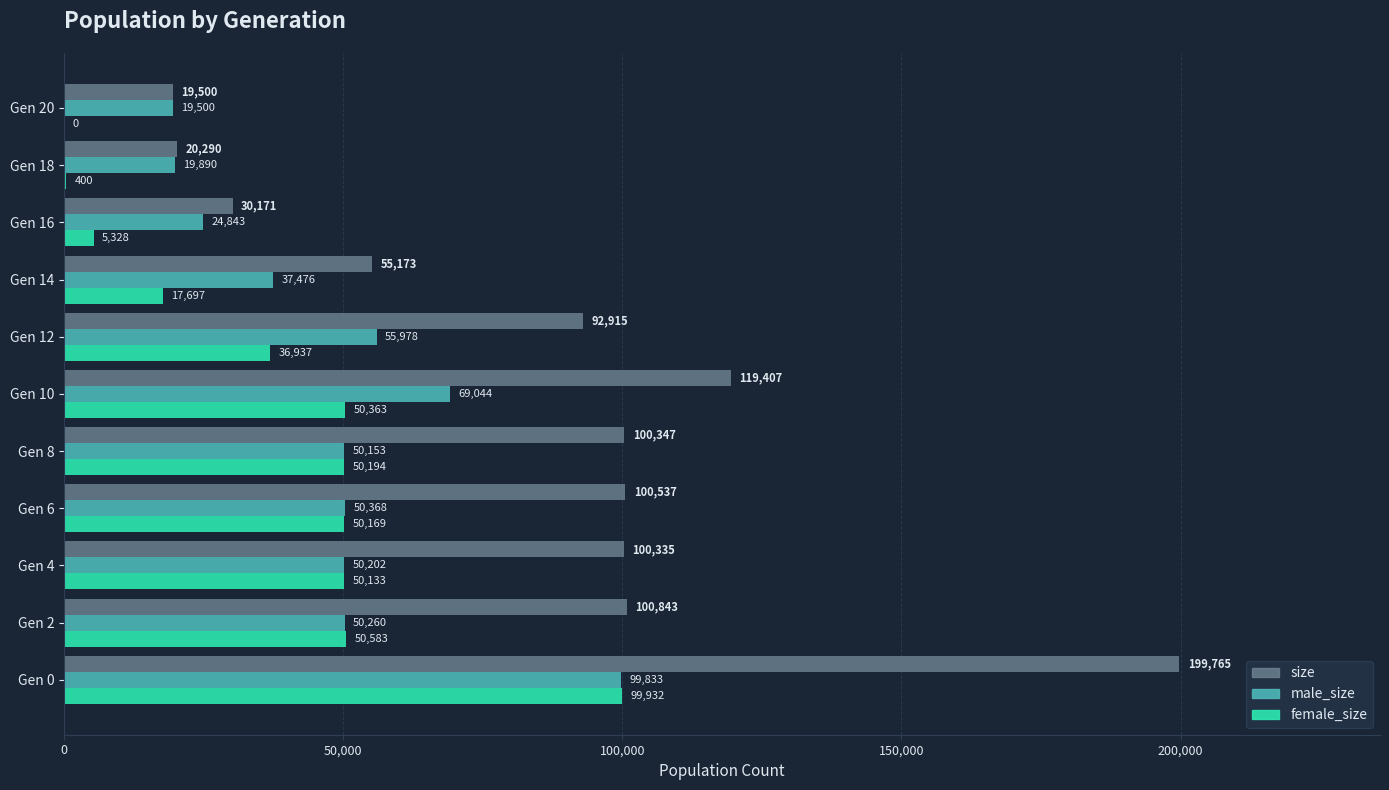

Which series changed the most between Gen 8 and Gen 18?

size